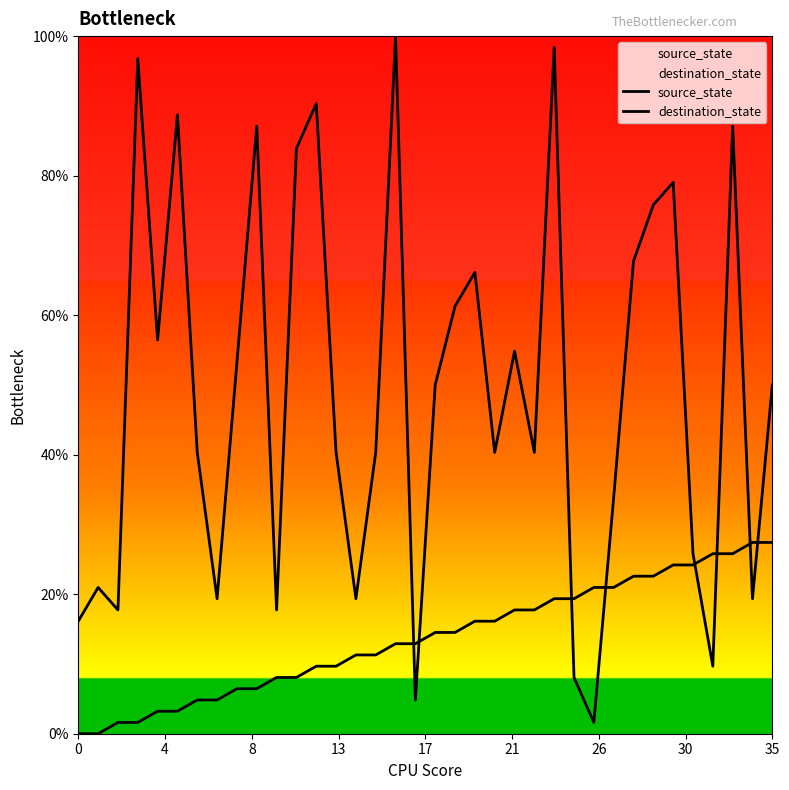

What is the maximum value shown in the chart?

100.0